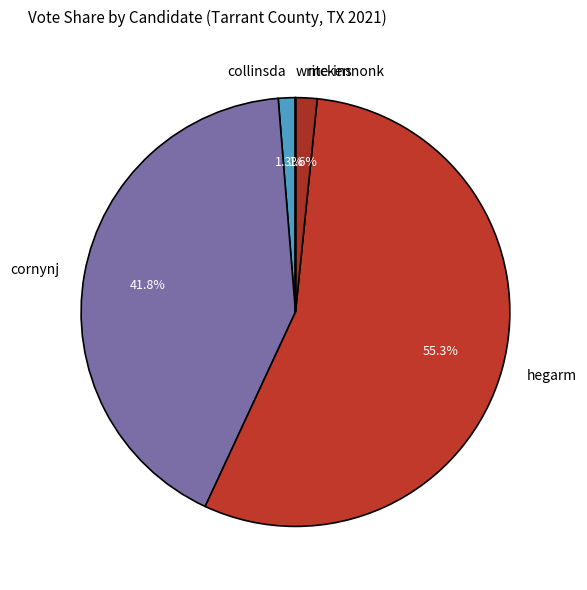

Is there a majority slice in this chart?

Yes